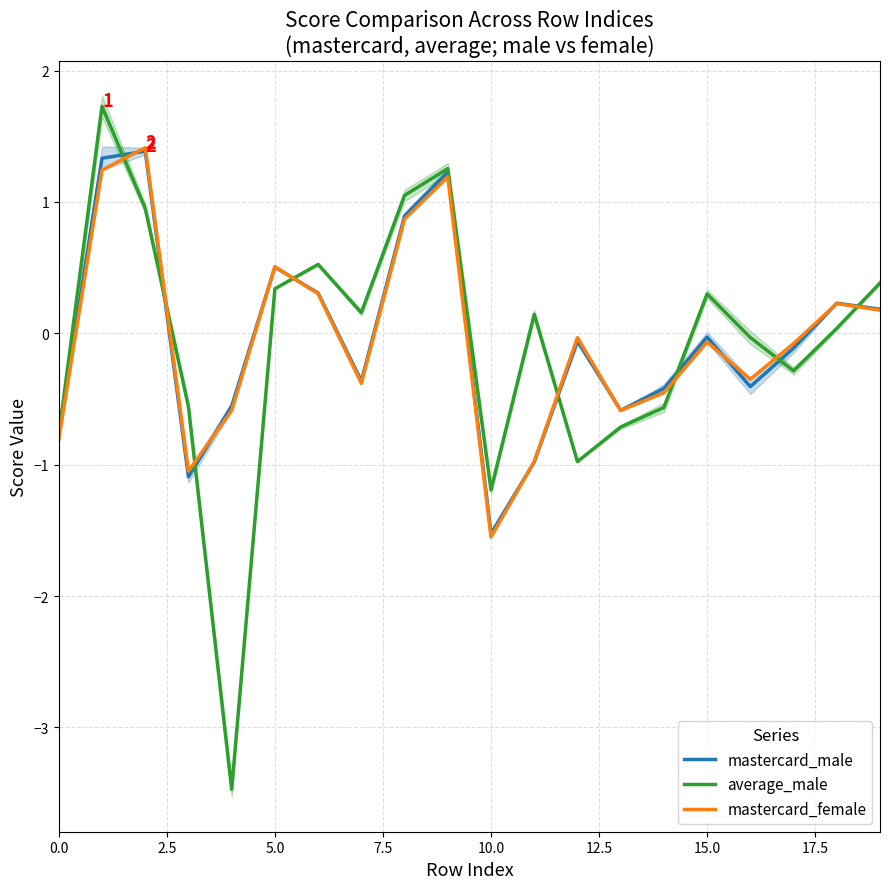

Which category has the lowest value in the mastercard_male series?

10.0